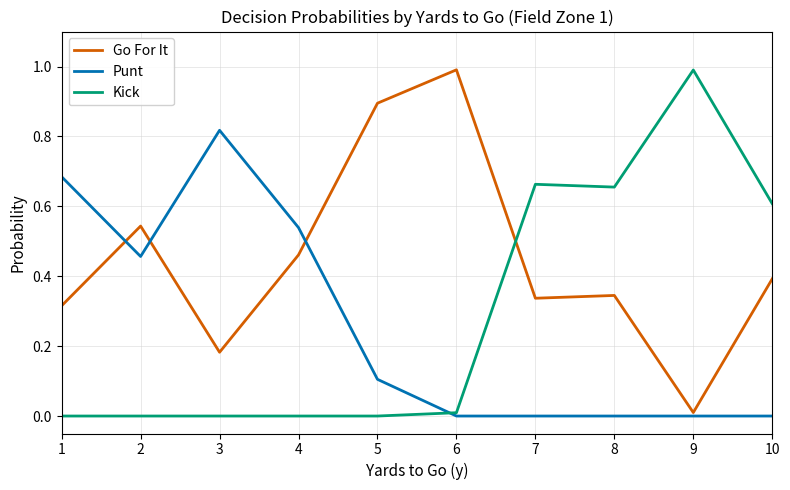

At 8, list the series in order from largest to smallest.

Kick, Go For It, Punt